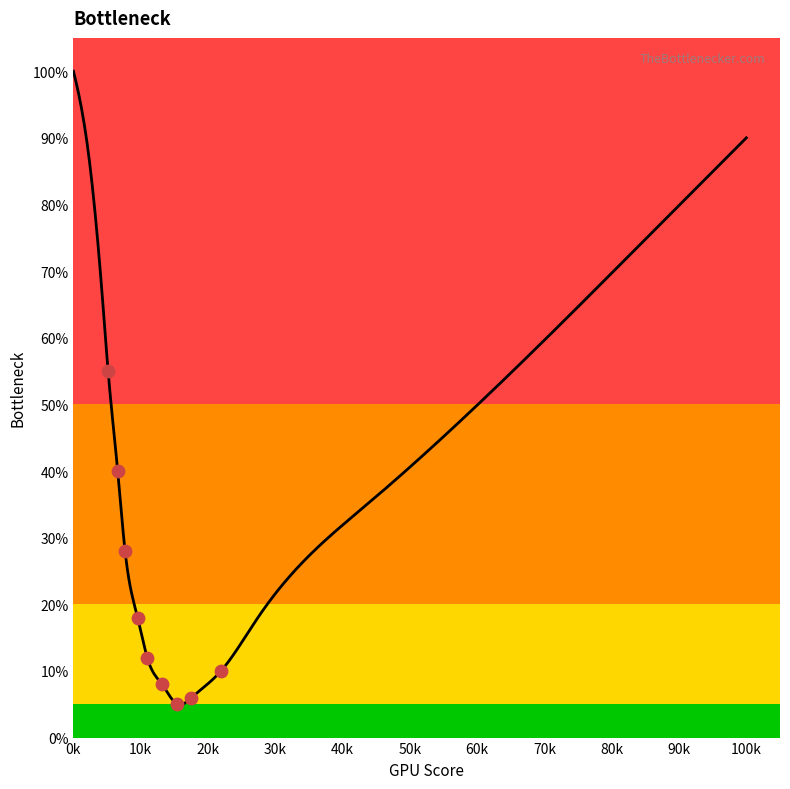

What is the change in value from 11 to 37?

-59.7